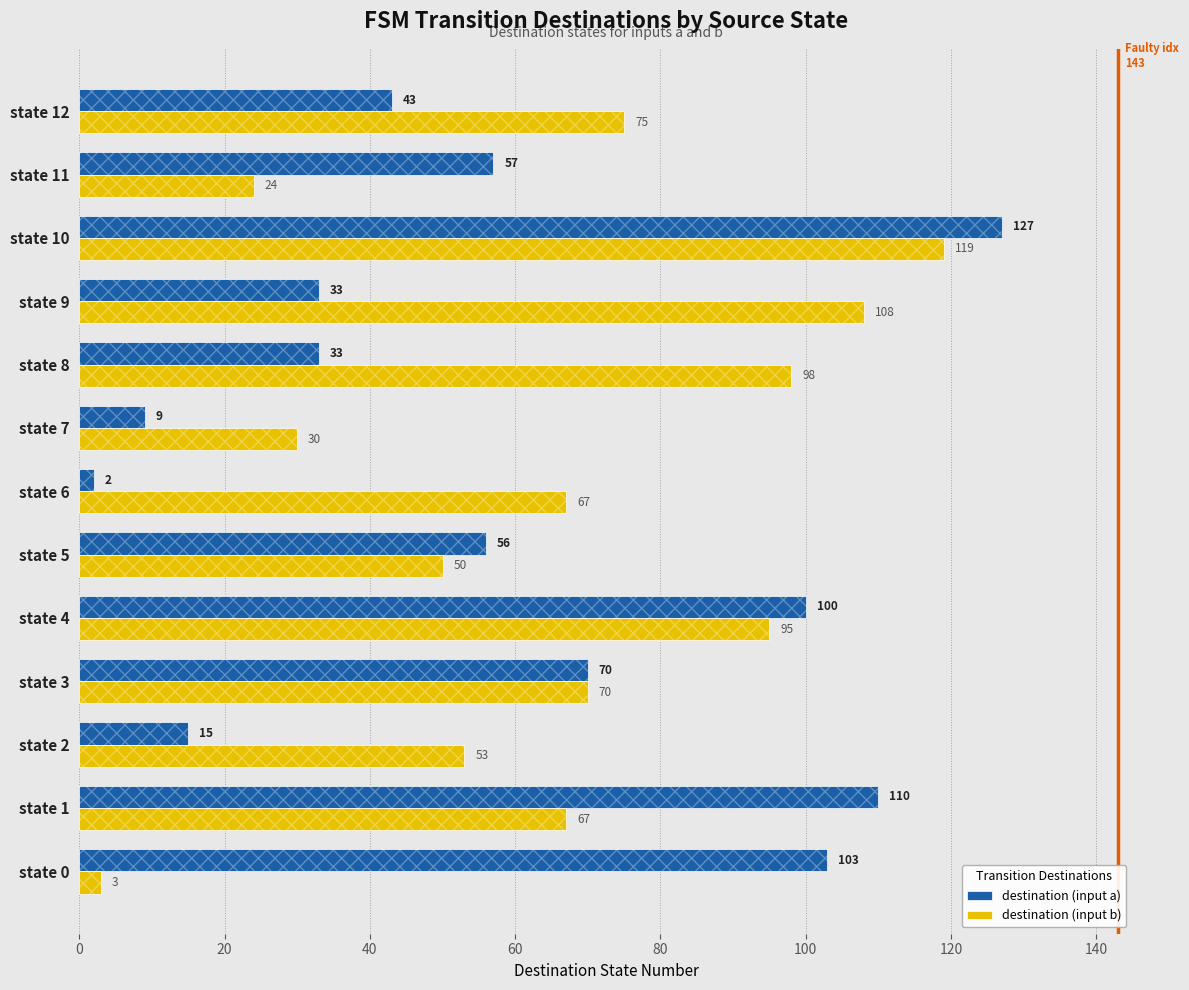

How many data points does each series have?

13